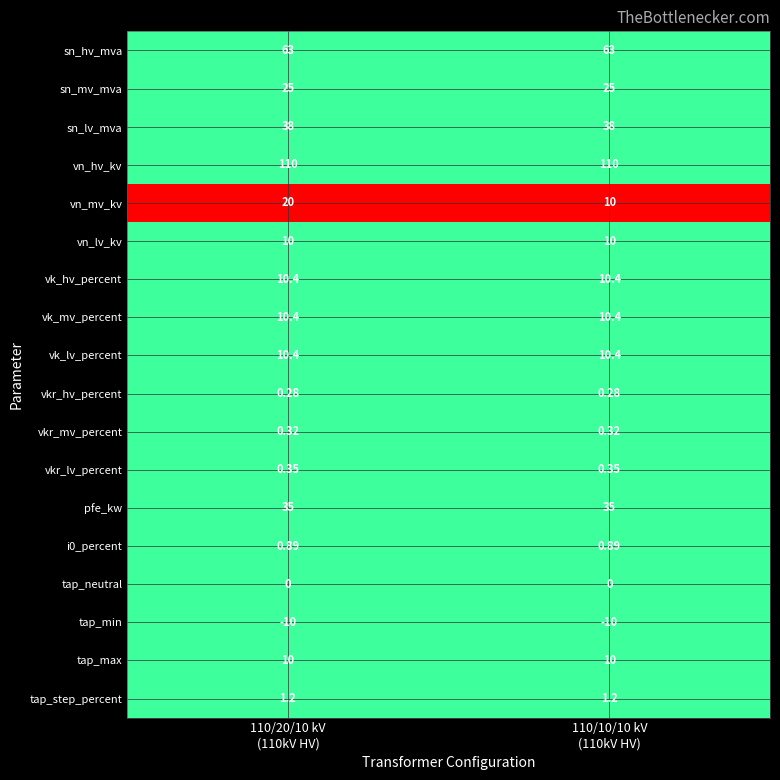

Which series has the largest range (max minus min)?

vn_mv_kv